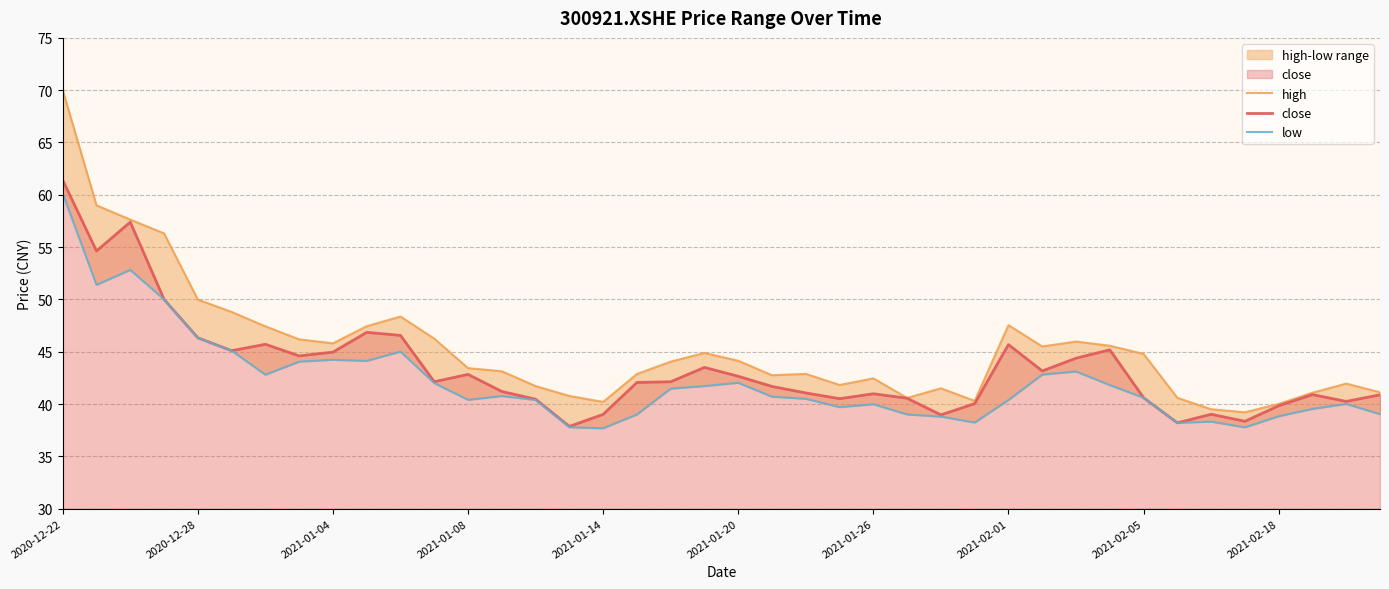

How many values in the low series exceed 40?

26